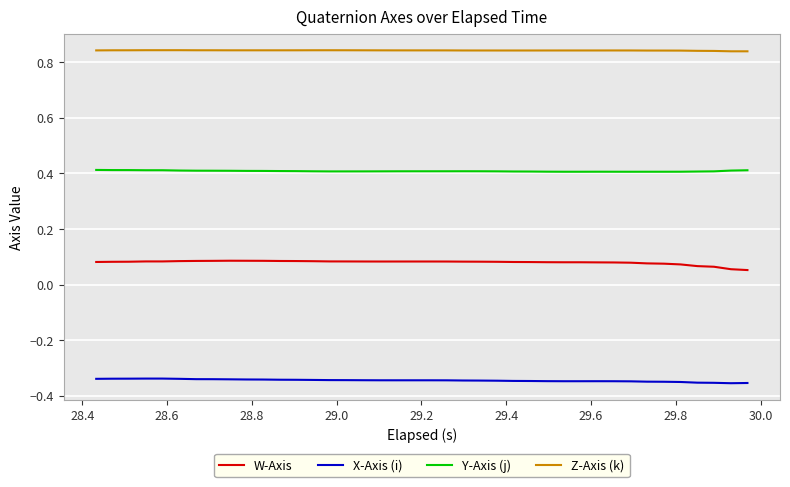

True or false: Z-Axis (k) and X-Axis (i) cross at least once.

False